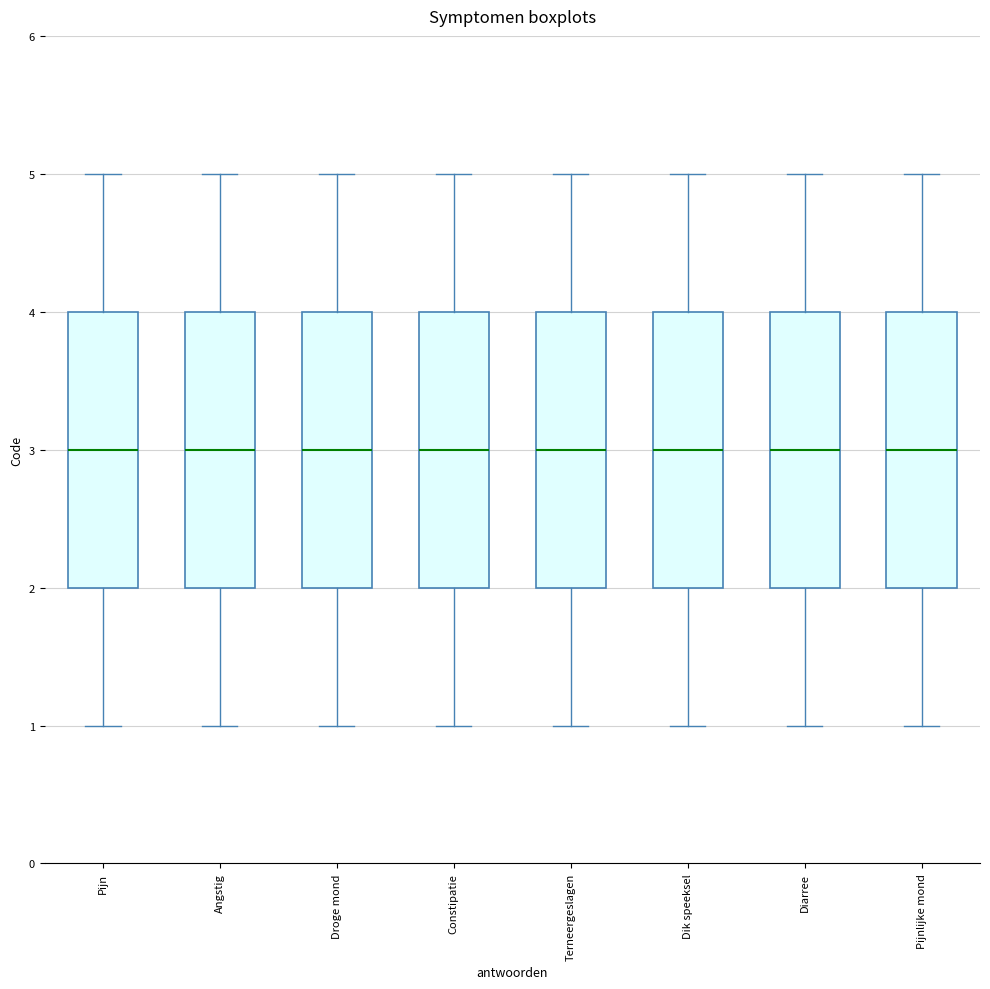

Where is the upper edge of the box for Constipatie on the y-axis? The values are not printed on the chart, so give them approximately, as read against the axis.

4